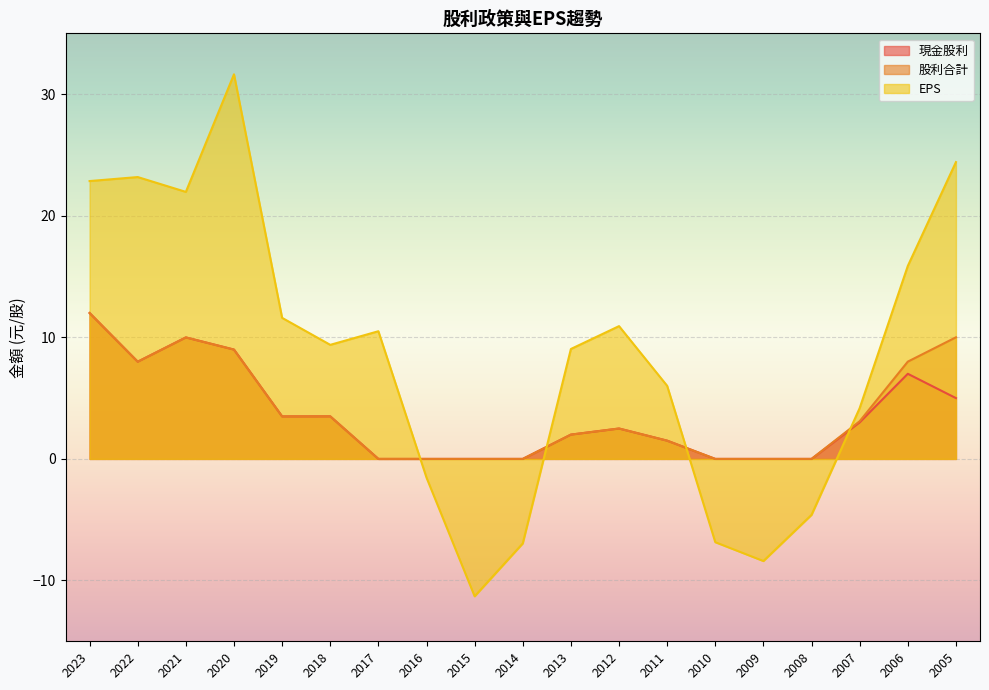

Reading right to left, extract all data points from this chart.

現金股利: 5.0	7.0	3.0	0.0	0.0	0.0	1.5	2.5	2.0	0.0	0.0	0.0	0.0	3.5	3.5	9.0	10.0	8.0	12.0
股利合計: 10.0	8.0	3.1	0.0	0.0	0.0	1.5	2.5	2.0	0.0	0.0	0.0	0.0	3.5	3.5	9.0	10.0	8.0	12.0
EPS: 24.4	15.9	4.2	-4.6	-8.4	-6.8	6.0	10.9	9.0	-7.0	-11.3	-1.5	10.5	9.4	11.6	31.6	22.0	23.2	22.9